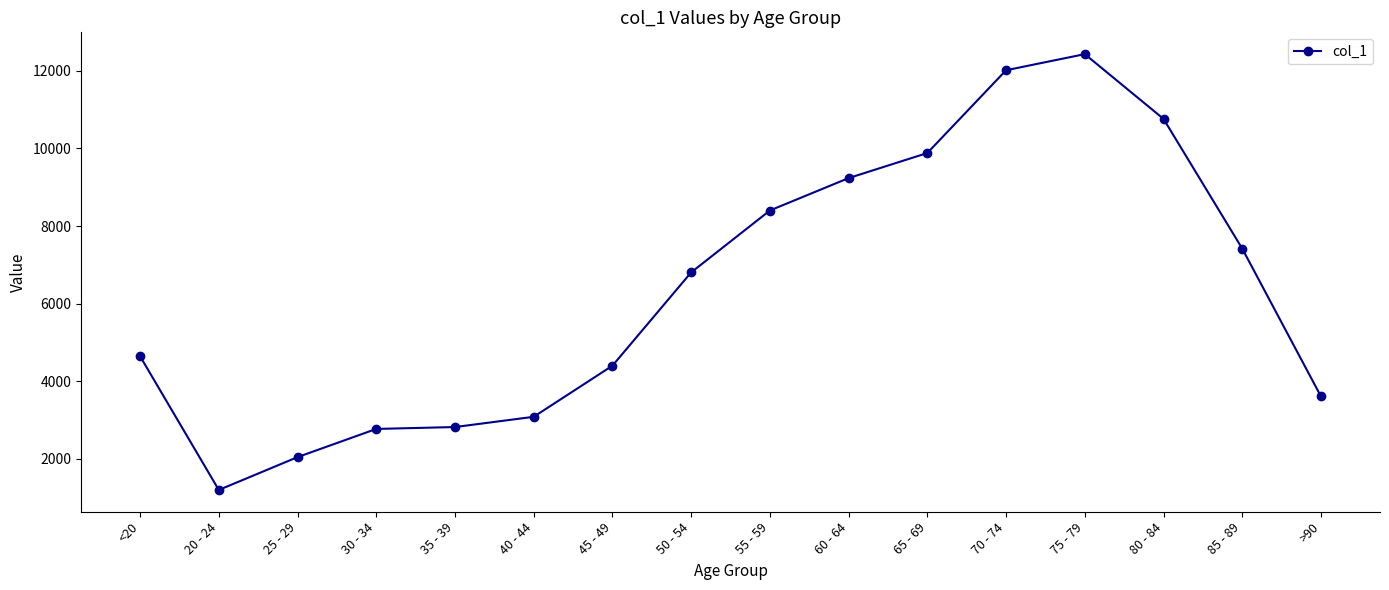

What is the label of the 7th point from the right?

60 - 64